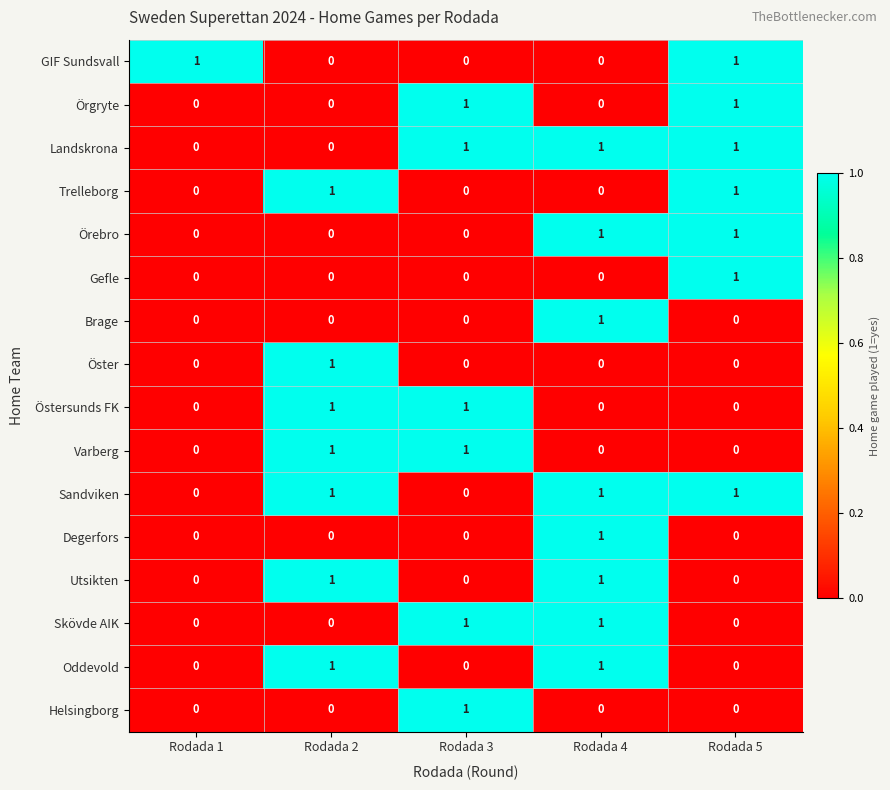

Count the Oddevold values in the range 0 to 1.

5